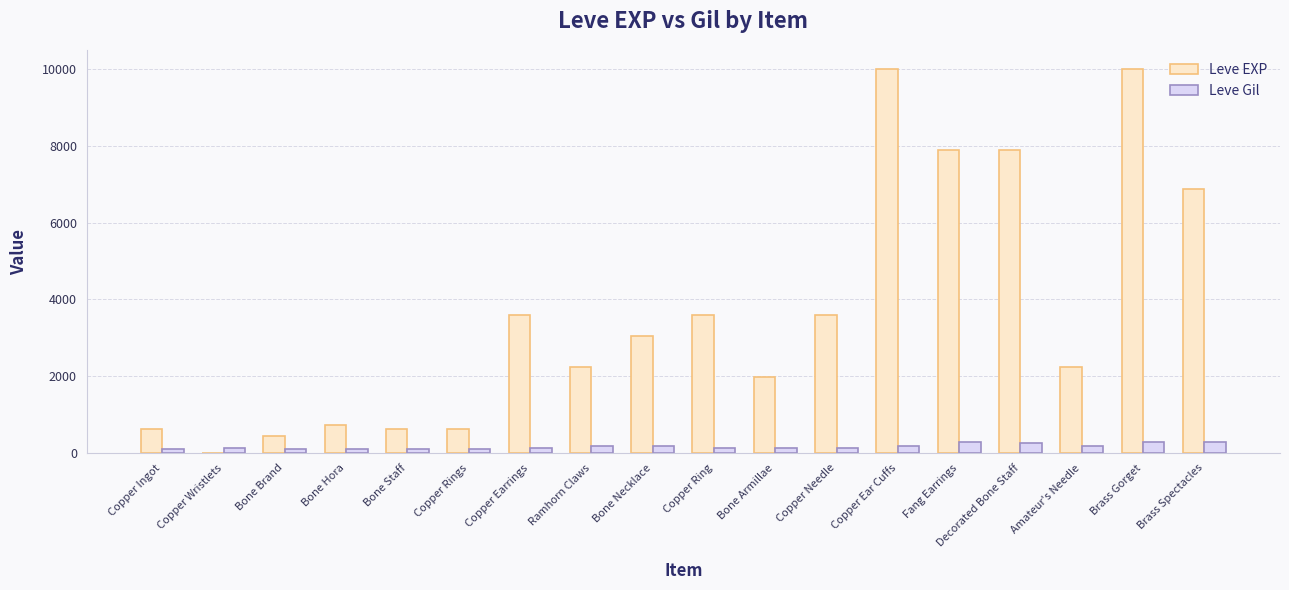

What is the maximum value for Leve EXP?

9990